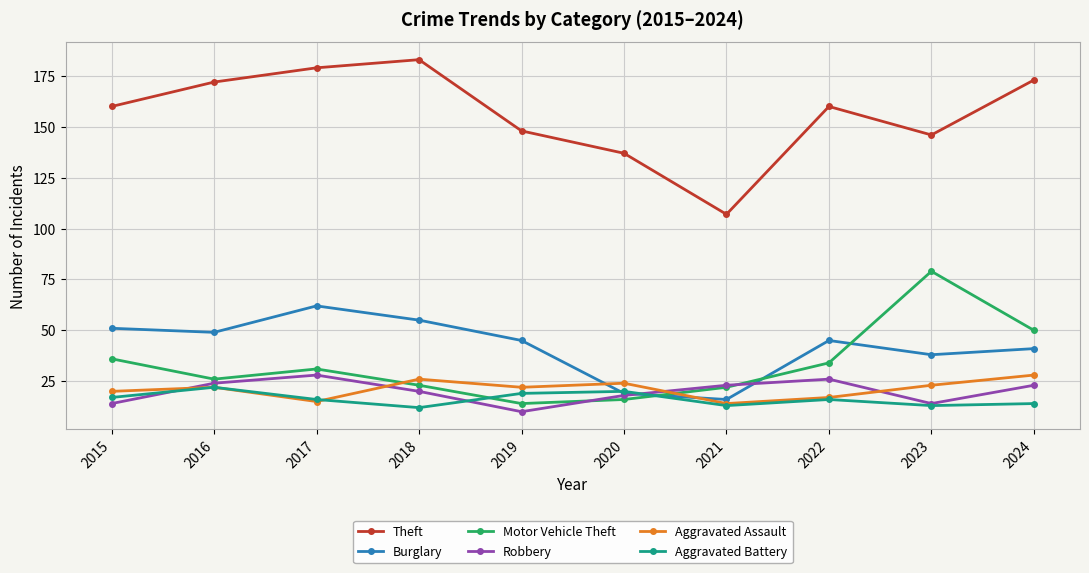

Rank the series at 2019 from highest to lowest value.

Theft, Burglary, Aggravated Assault, Aggravated Battery, Motor Vehicle Theft, Robbery